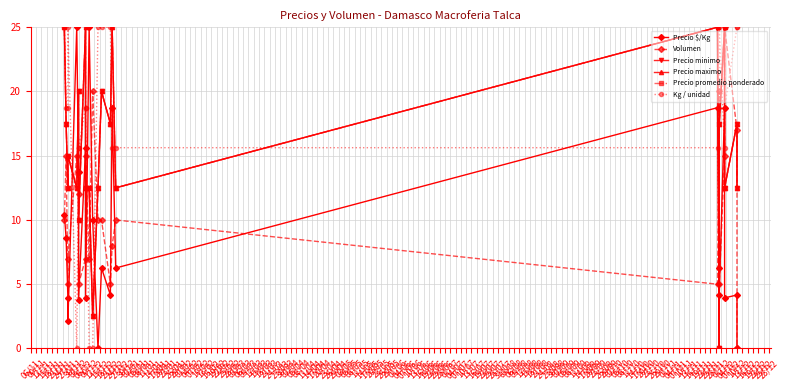

Reading left to right, transcribe all the data shown in this chart.

Precio $/Kg: 10.4	8.6	3.9	2.1	25.0	13.8	3.7	15.6	3.9	25.0	10.0	0.0	6.3	4.2	18.7	6.3	18.7	6.3	4.2	18.7	3.9	4.2	0.0
Volumen: 10.0	15.0	5.0	7.0	15.0	12.0	5.0	7.0	15.0	7.0	20.0	10.0	10.0	5.0	8.0	10.0	5.0	20.0	5.0	15.0	25.0	17.0	0.0
Precio minimo: 25.0	17.5	12.5	15.0	12.5	20.0	10.0	25.0	12.5	12.5	2.5	12.5	20.0	17.5	25.0	12.5	25.0	0.0	17.5	25.0	12.5	17.5	12.5
Precio maximo: 25.0	17.5	12.5	15.0	12.5	20.0	10.0	25.0	12.5	12.5	2.5	12.5	20.0	17.5	25.0	12.5	25.0	0.0	17.5	25.0	12.5	17.5	12.5
Precio promedio ponderado: 25.0	17.5	12.5	15.0	12.5	20.0	10.0	25.0	12.5	12.5	2.5	12.5	20.0	17.5	25.0	12.5	25.0	0.0	17.5	25.0	12.5	17.5	12.5
Kg / unidad: 25.0	18.8	18.8	25.0	0.0	15.6	15.6	18.8	18.8	0.0	0.0	25.0	25.0	25.0	15.6	15.6	15.6	0.0	25.0	15.6	18.8	25.0	25.0